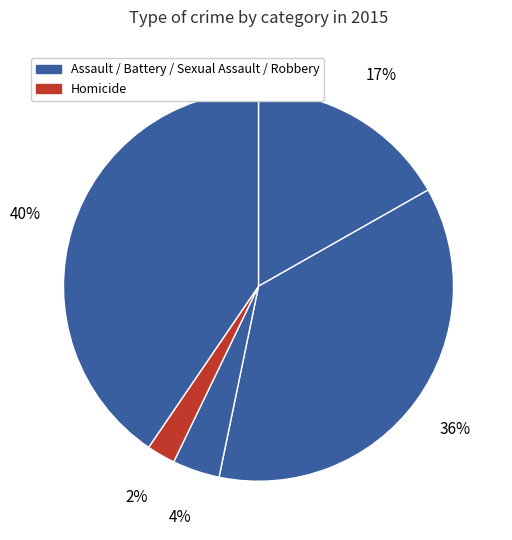

Count the number of slices in the pie.

5